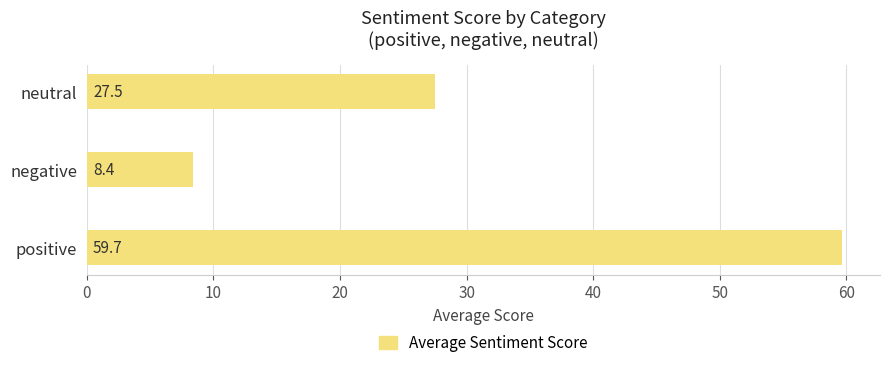

What is the change in value from negative to neutral?

+19.1